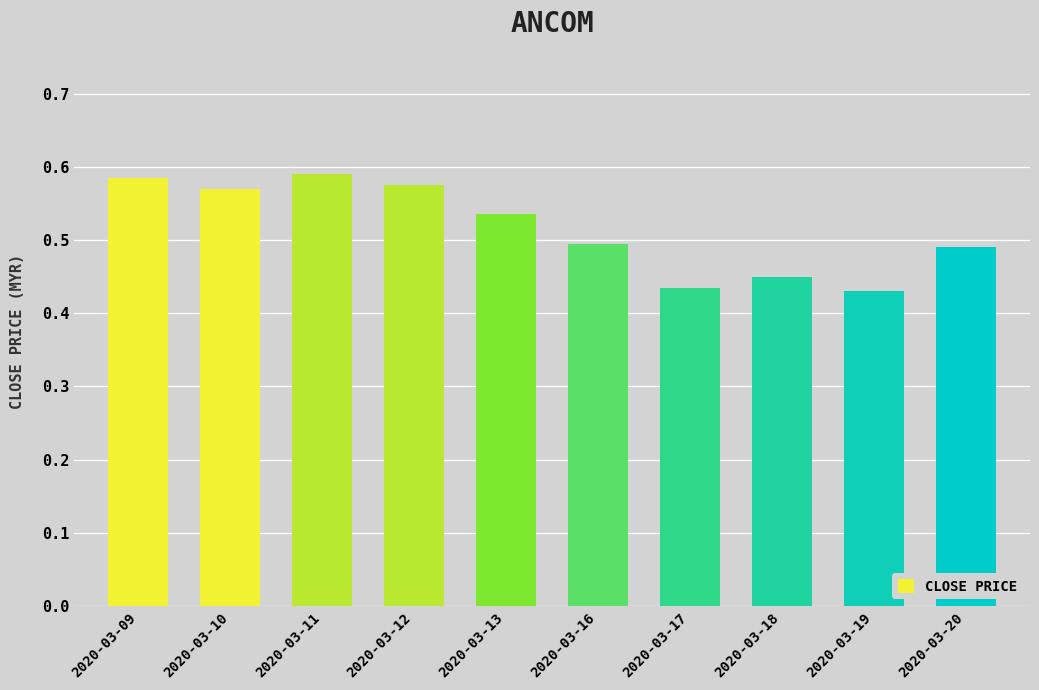

How many values are between 0 and 1?

10